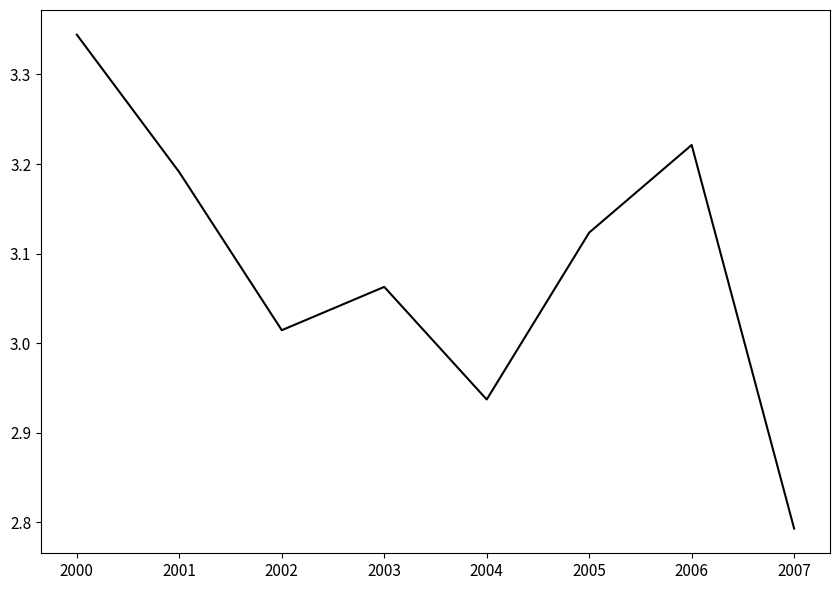

Which category has the highest value across all series?

2000